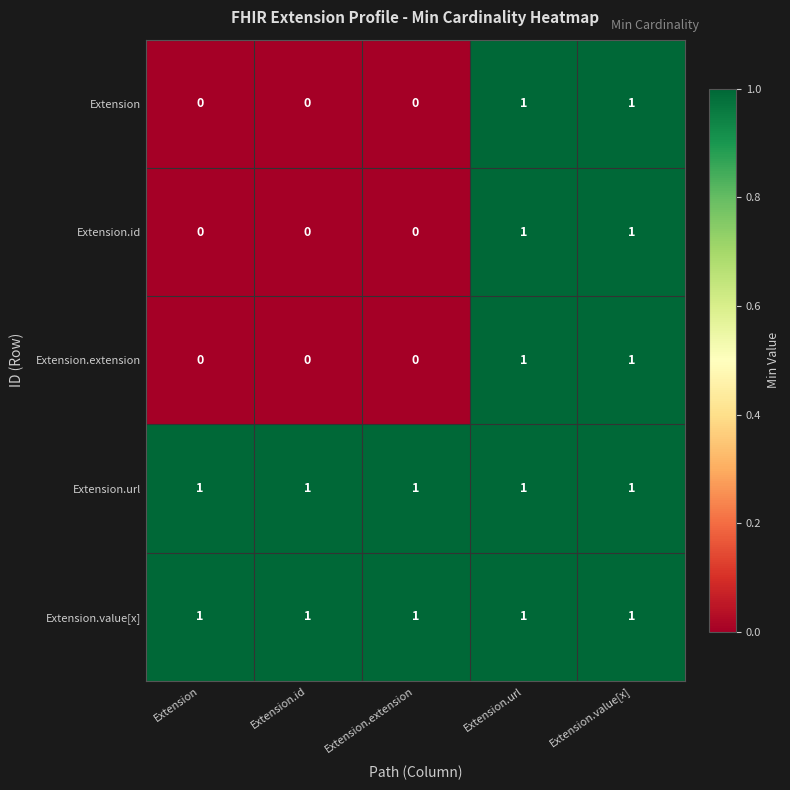

How many categories are shown in the chart?

5